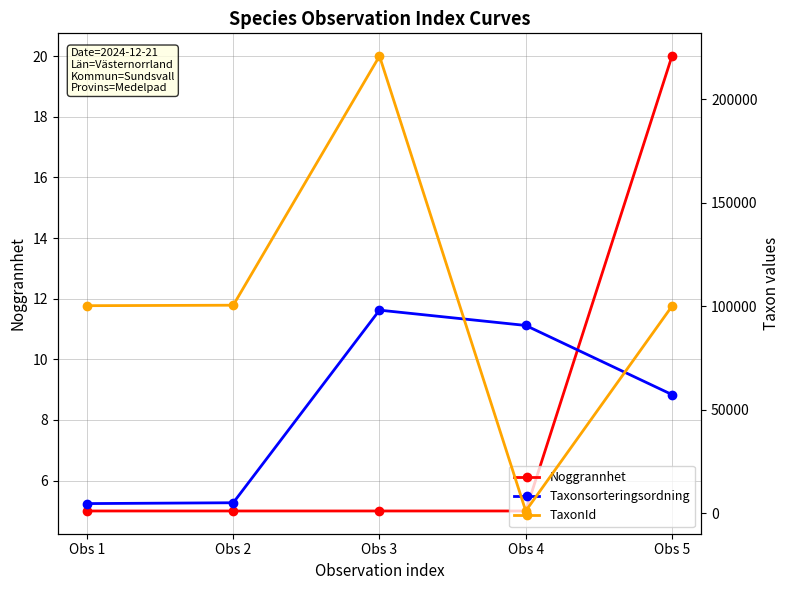

Rank the series by their average value, from lowest to highest.

Noggrannhet, Taxonsorteringsordning, TaxonId